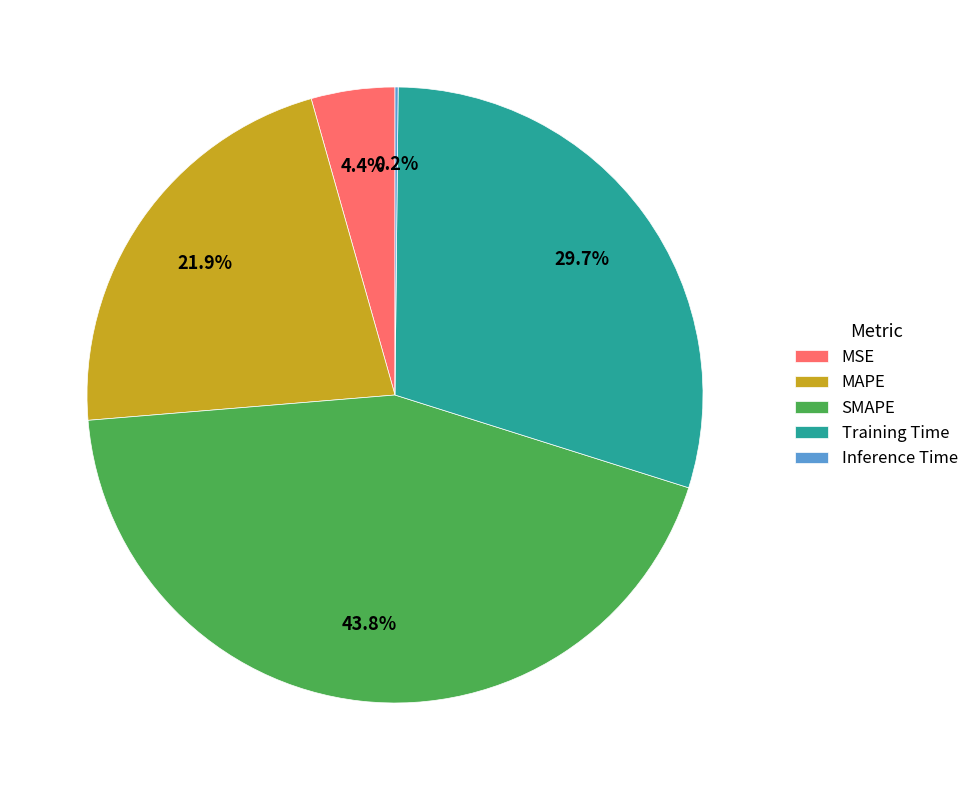

What is the ratio of the value at Training Time to the value at MAPE?

1.4